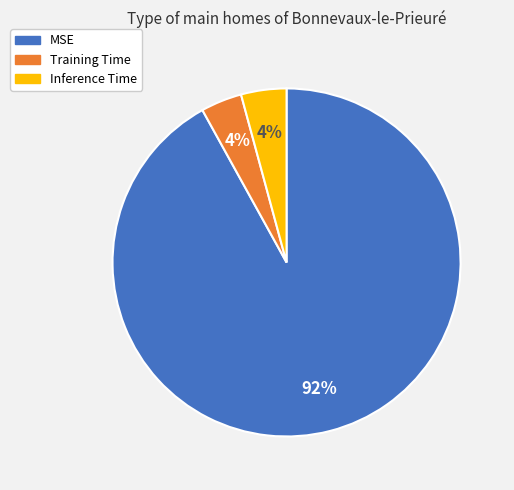

Which slice is the largest?

MSE